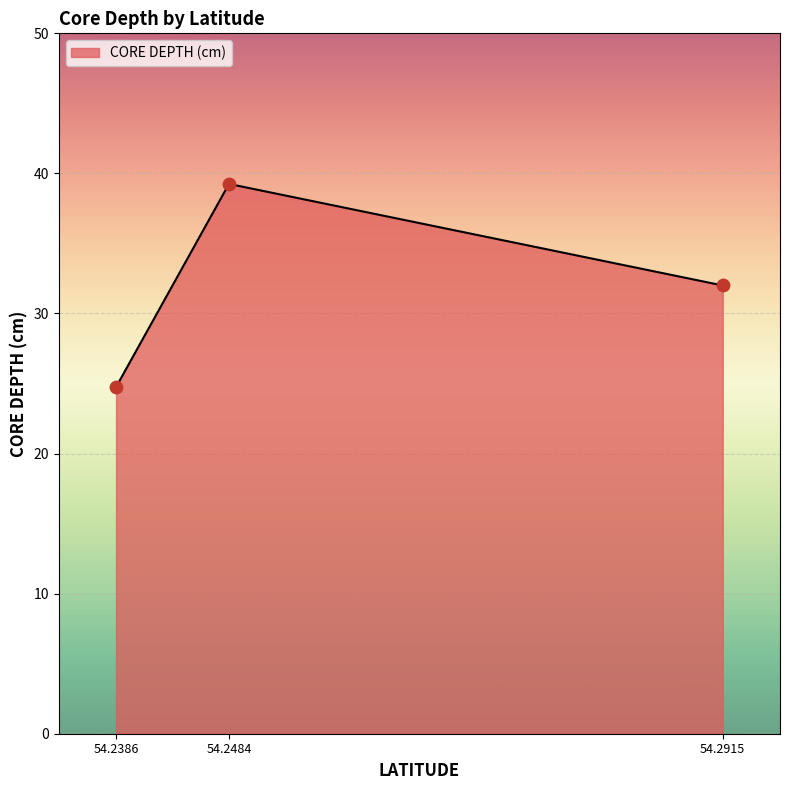

What is the lowest value of the CORE DEPTH (cm) series?

24.8